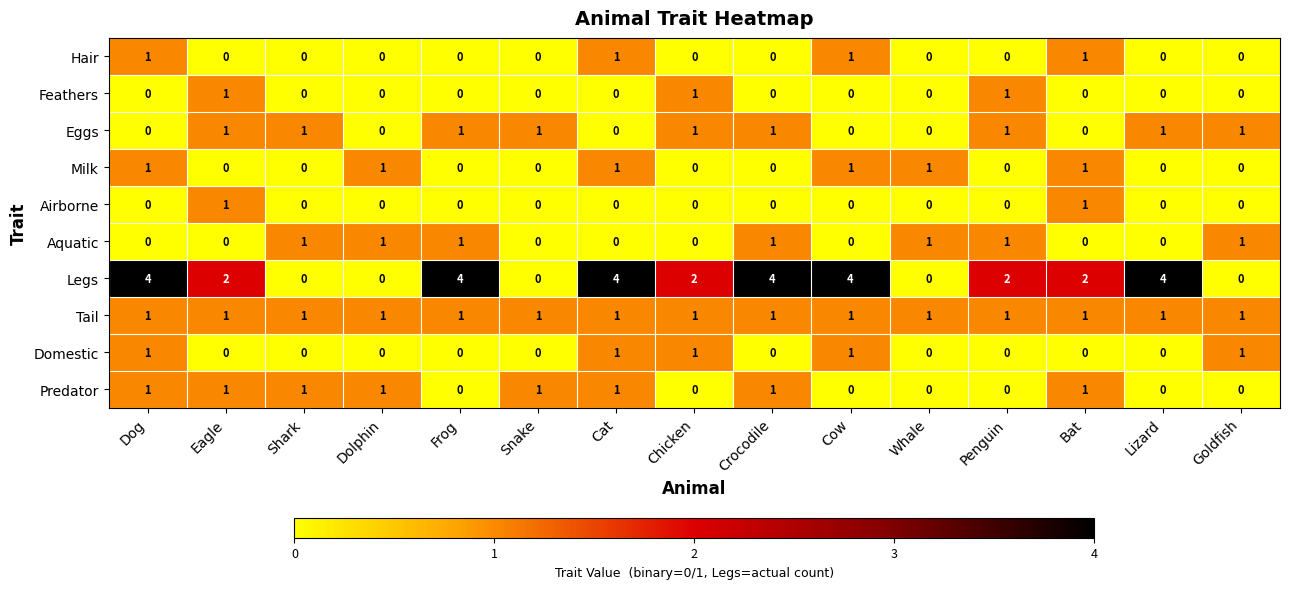

What is the greatest value displayed?

4